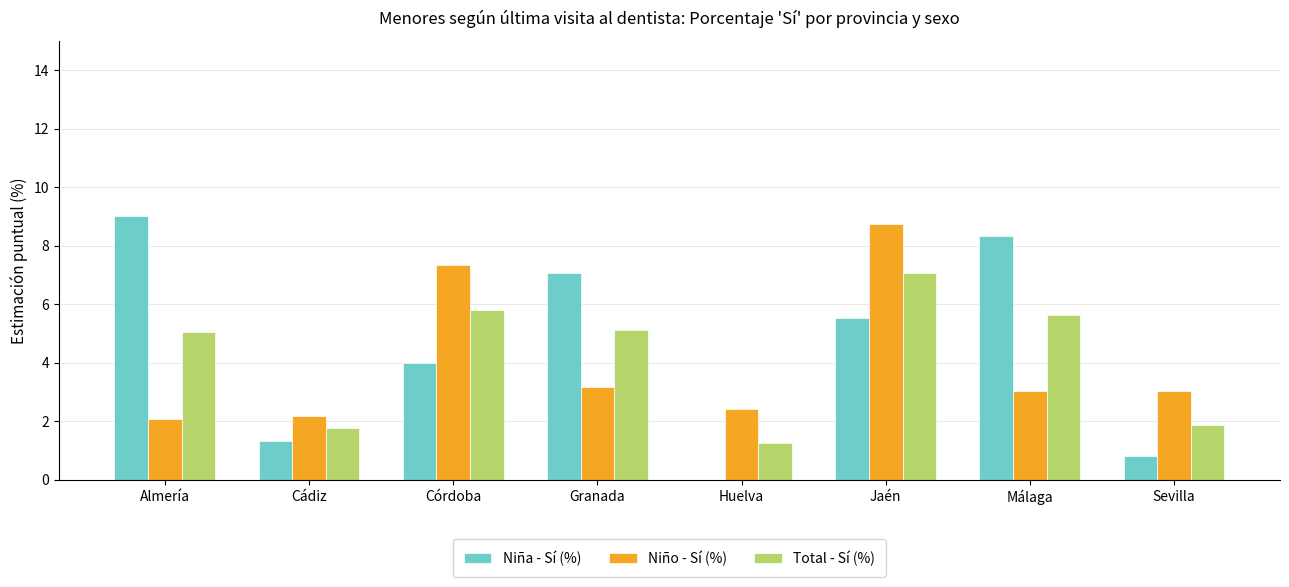

The Niño - Sí (%) series shows 1.5 at Granada. True or false?

False